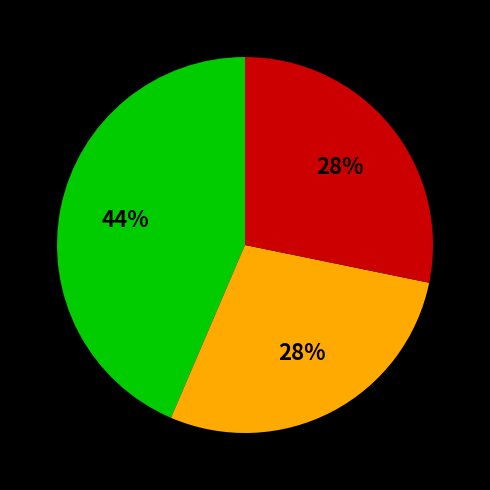

Is there any slice that represents more than half of the pie?

No